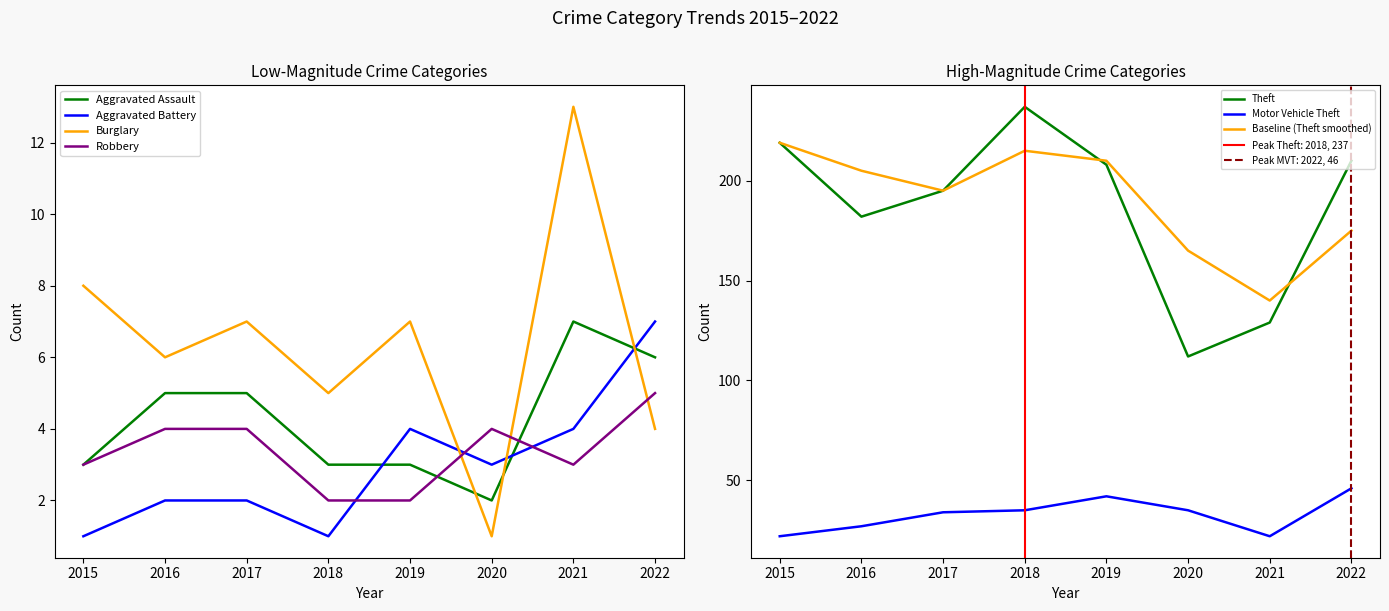

What is the average value of the Burglary series?

6